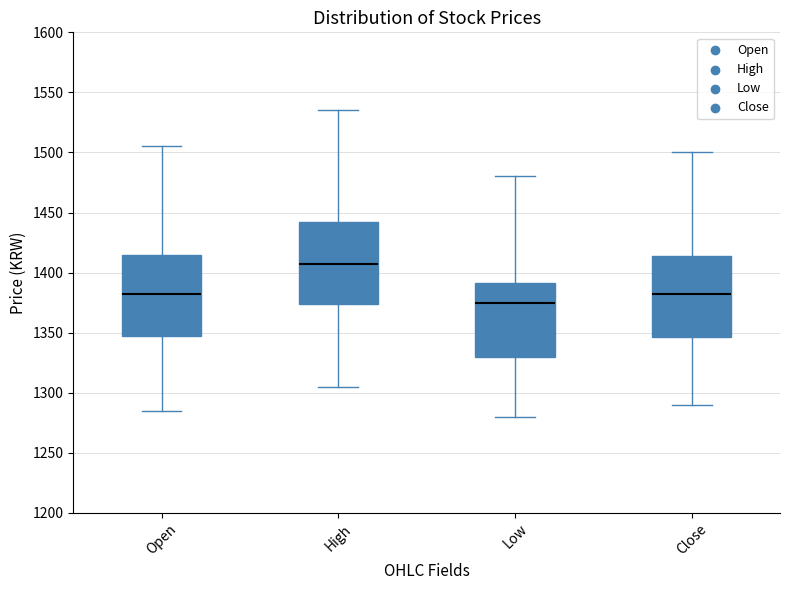

Which box's median line is the lowest?

Low